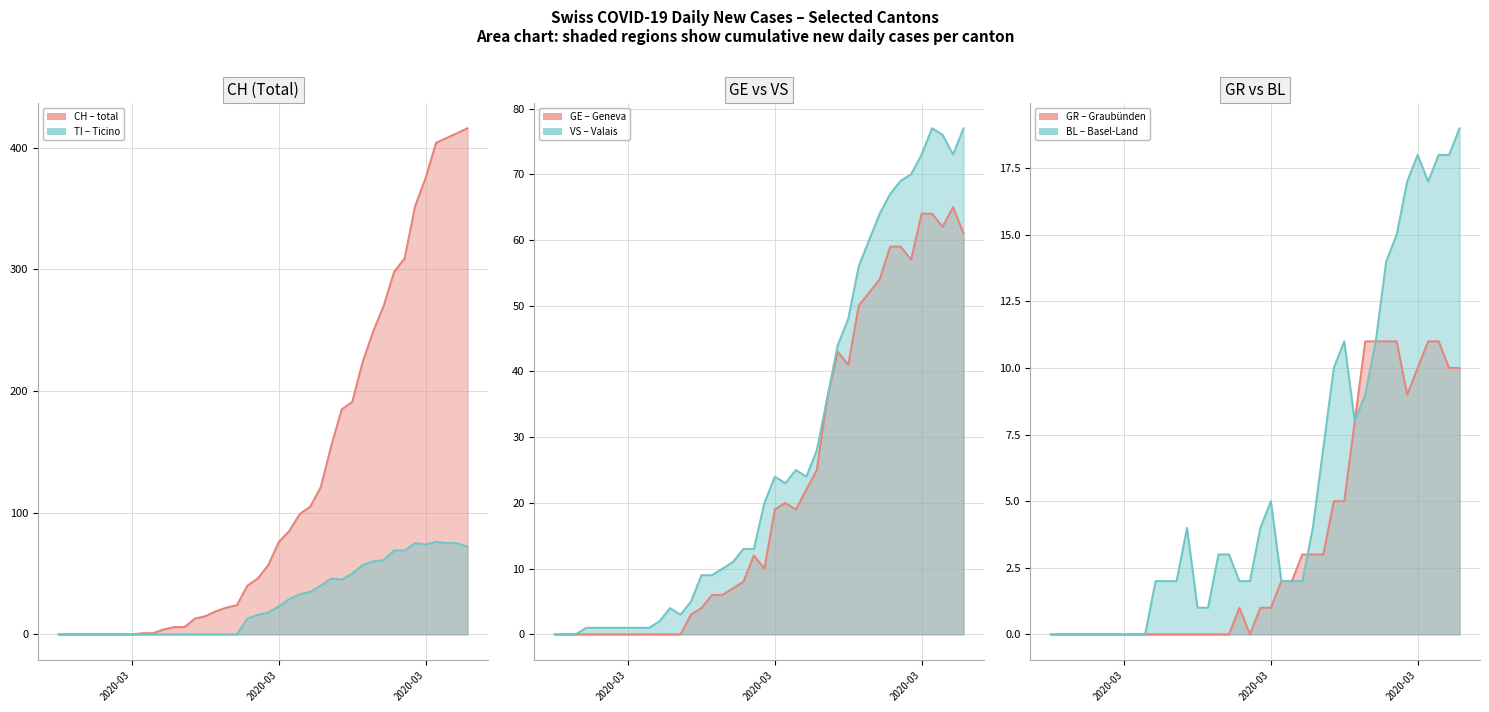

True or false: TI and CH cross at least once.

False